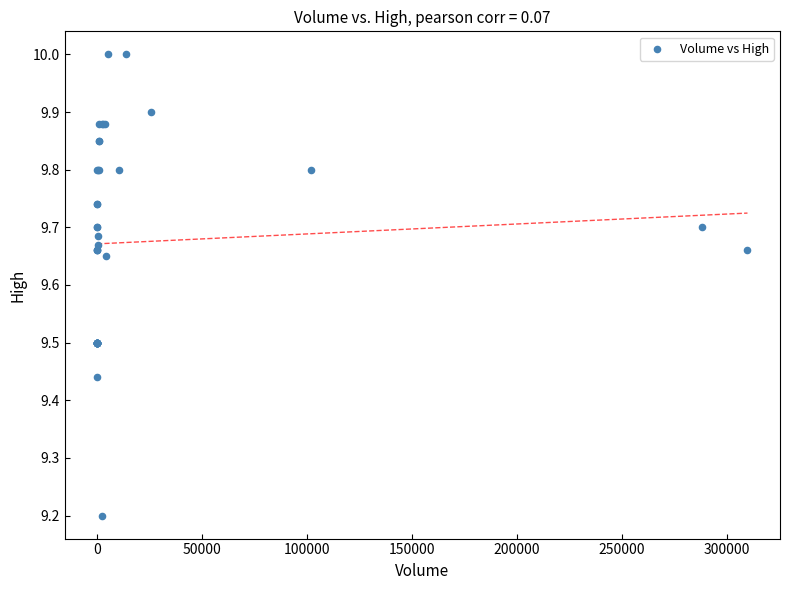

What Y value in the scatter plot is closest to 9?

9.2